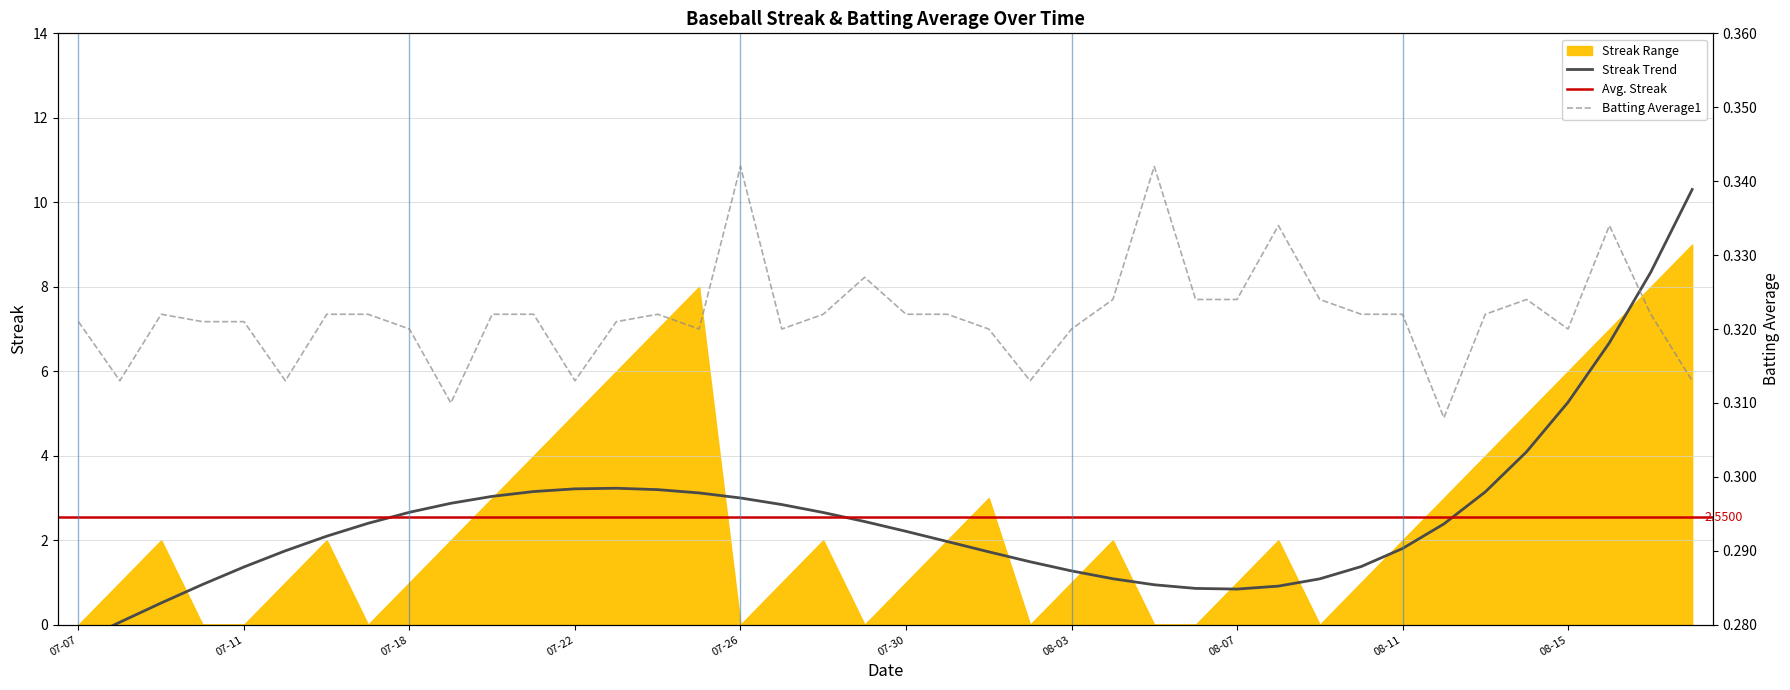

Read the value at 08-07.

0.3